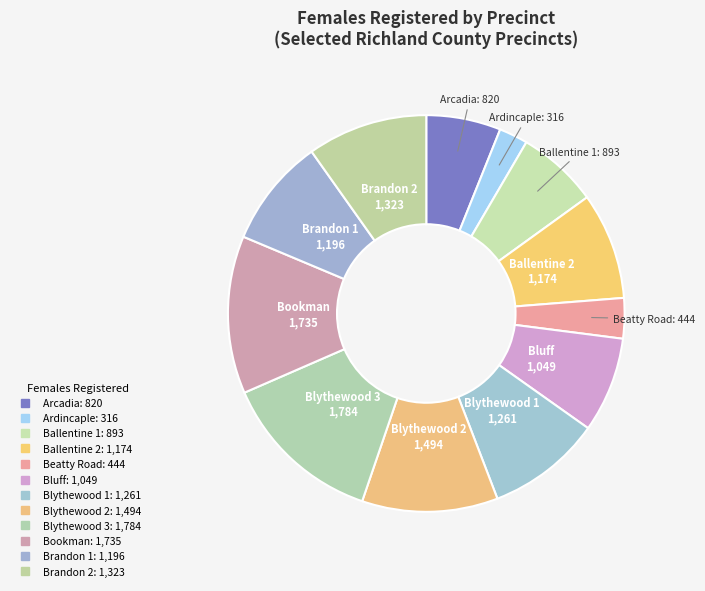

To the nearest percent, what percentage of the pie is Arcadia?

6%